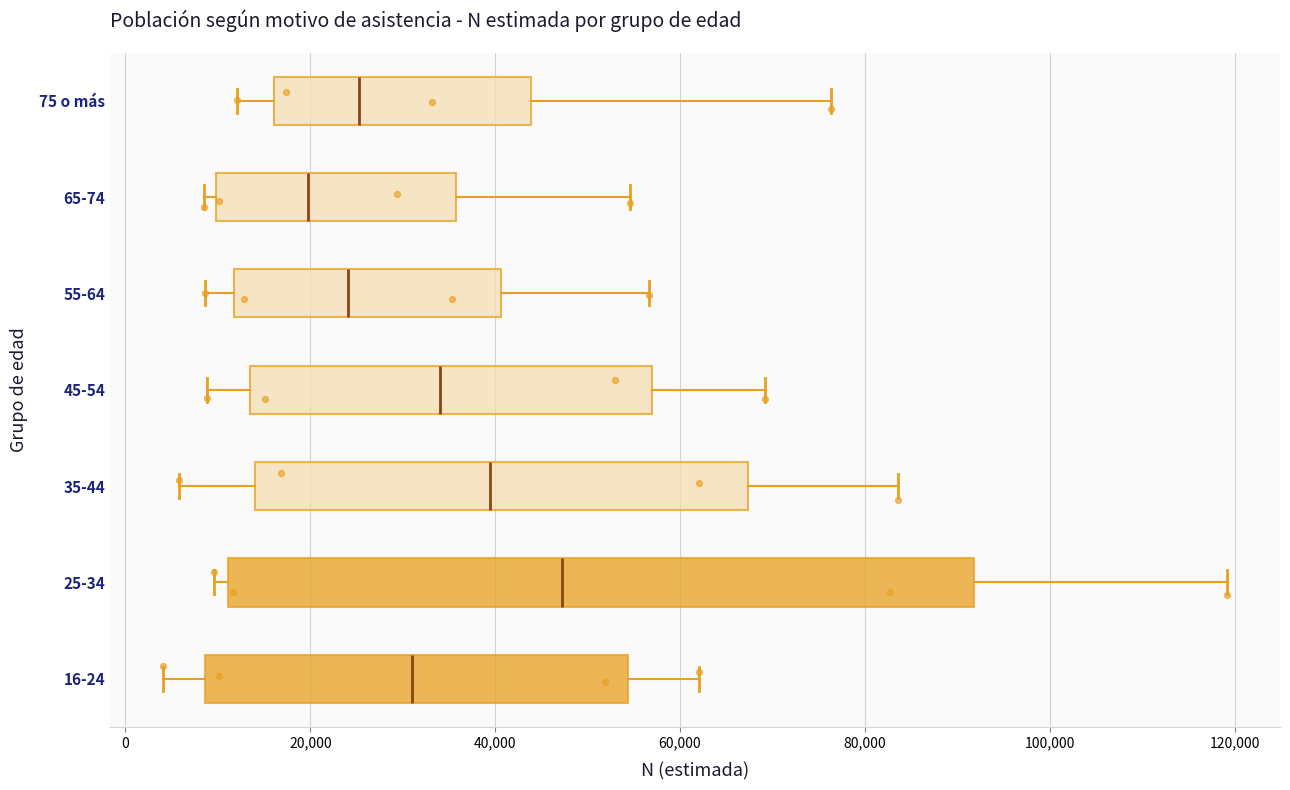

Comparing the boxes themselves (not the whiskers), which one is the widest?

25-34